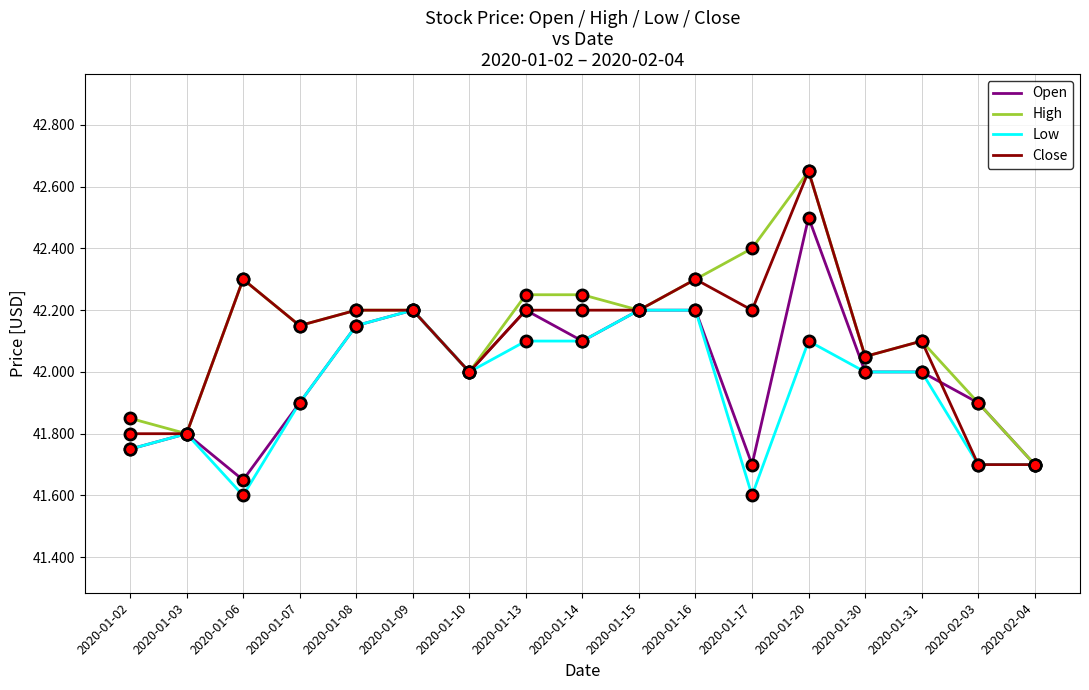

Which category has the highest value across all series?

2020-01-20